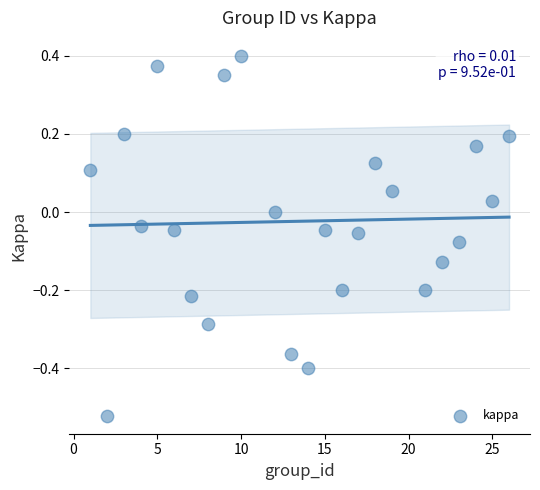

What is the range of X values (max minus min)?

25.0